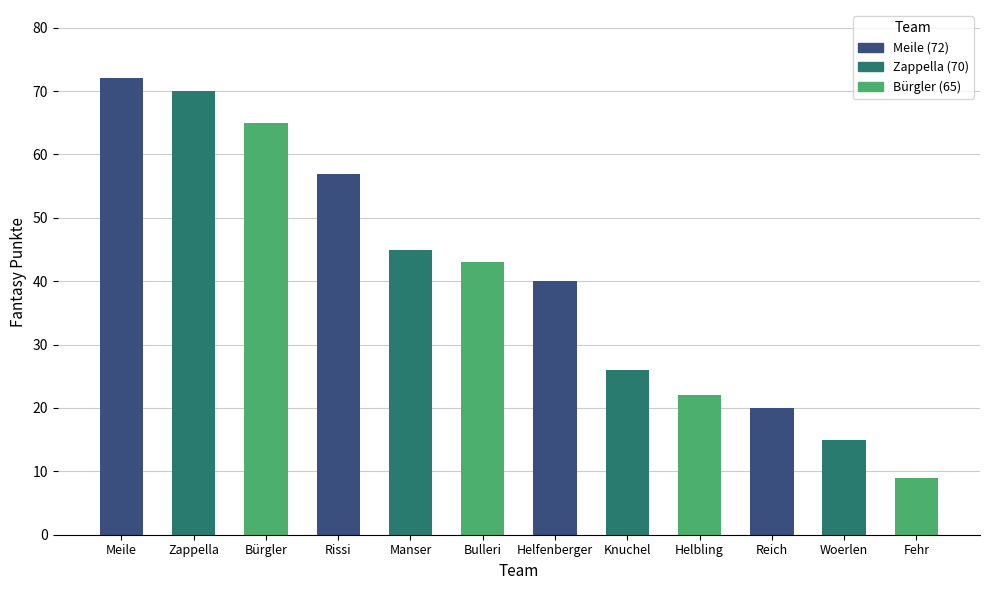

The chart shows a value of 121 at Meile. True or false?

False